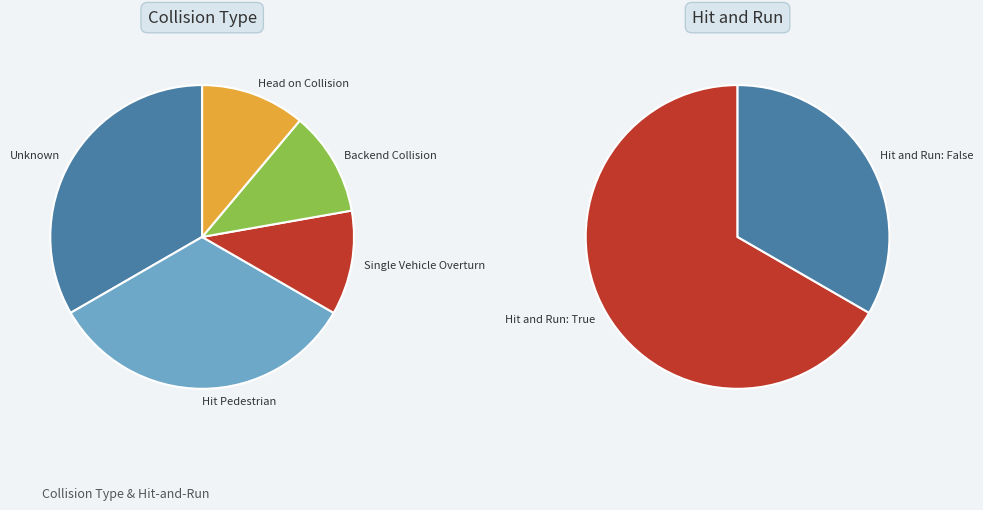

To the nearest percent, what portion does Unknown represent?

33%